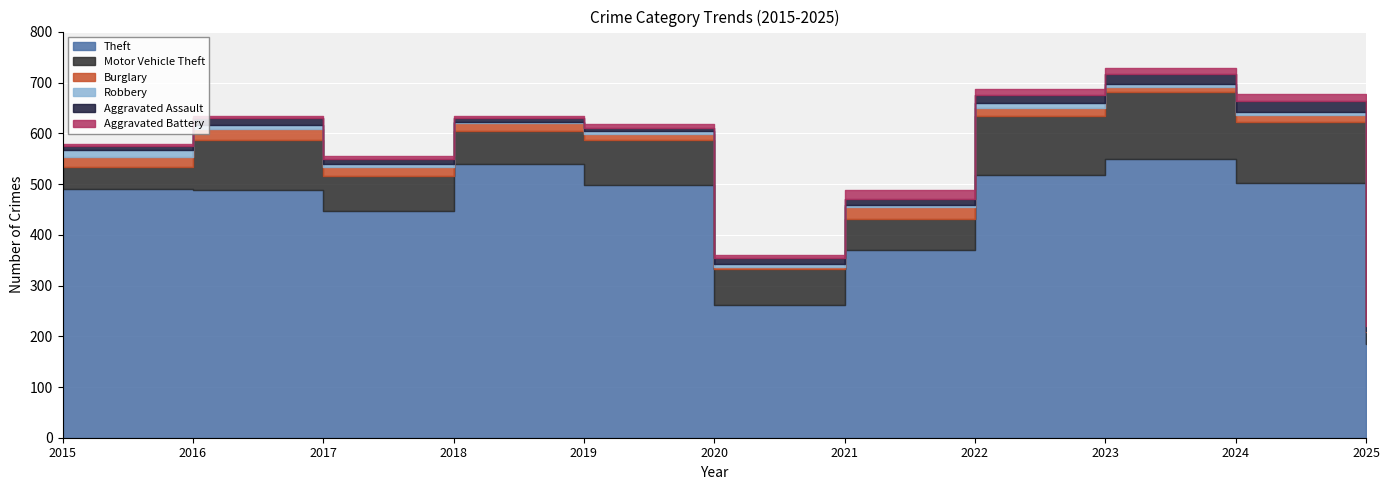

Where does the Aggravated Assault series first go above 11?

2016